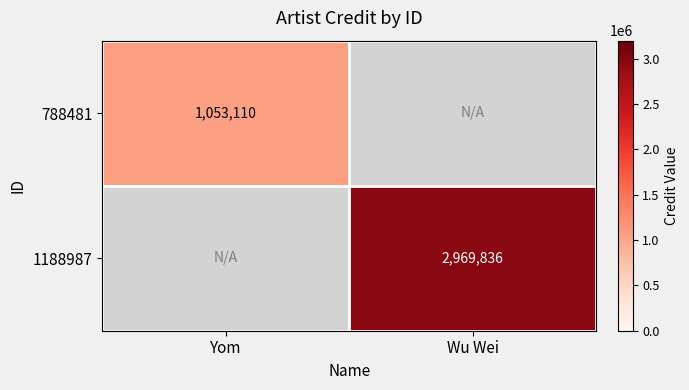

At which label does 788481 reach its peak?

Yom